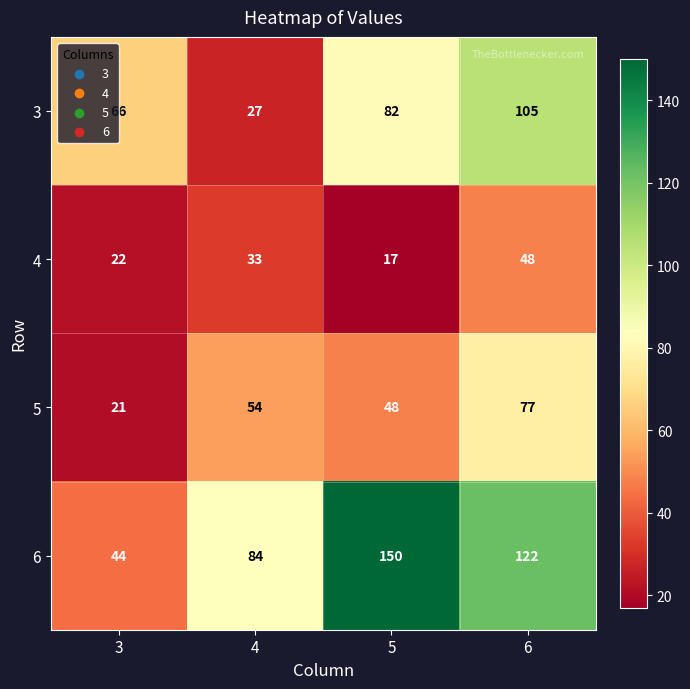

What is the smallest value displayed?

17